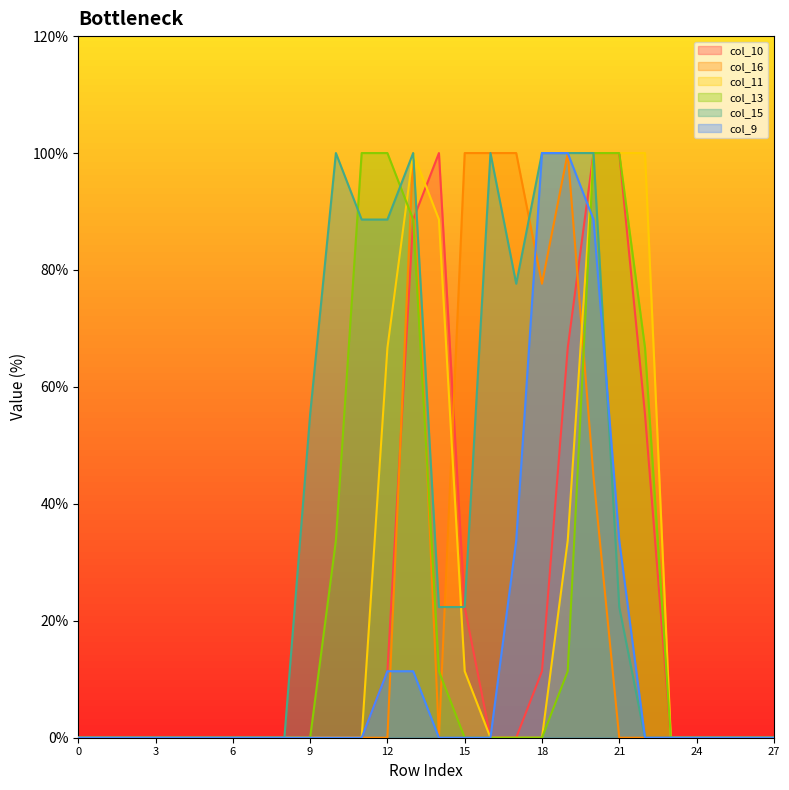

Rank the categories by col_16 value from highest to lowest.

13, 15, 16, 17, 19, 18, 20, 0, 1, 2, 3, 4, 5, 6, 7, 8, 9, 10, 11, 12, 14, 21, 22, 23, 24, 25, 26, 27